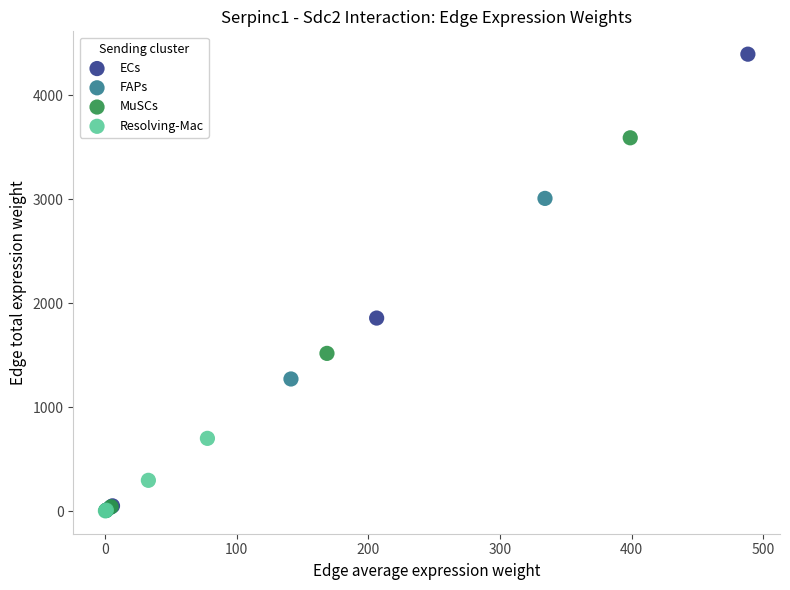

Which series contains the highest Y value?

ECs